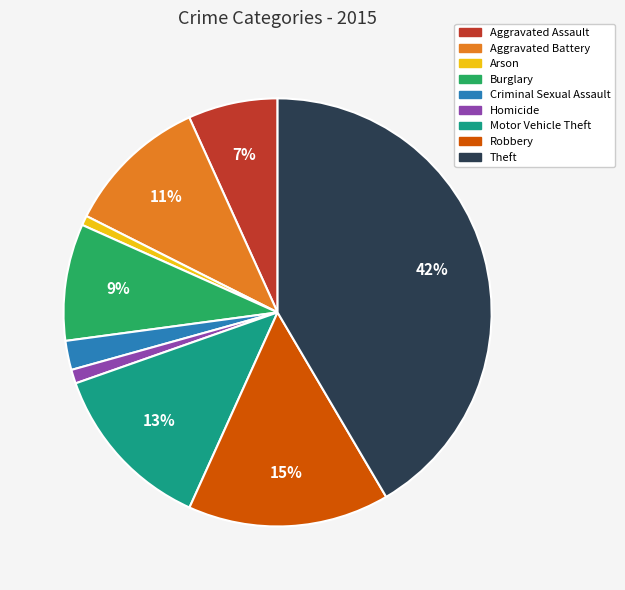

To the nearest percent, what is the difference between the Motor Vehicle Theft and Burglary slice percentages?

4%